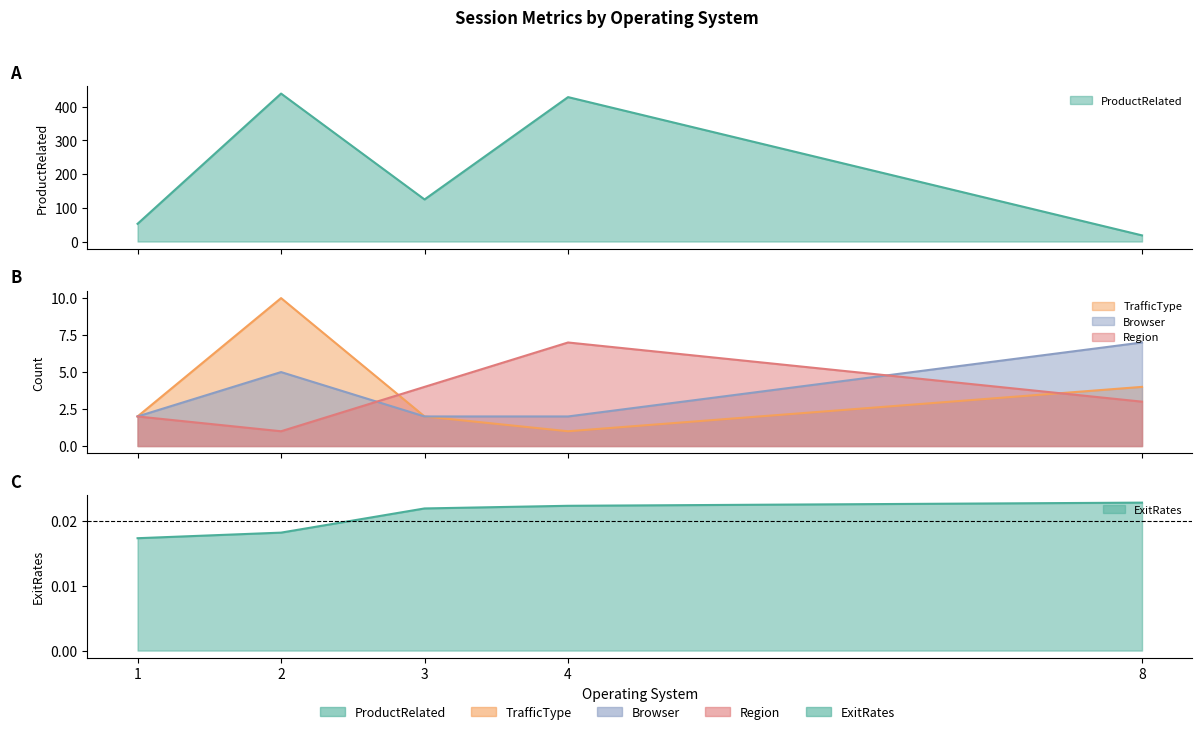

Is it true that ExitRates equals 0.0 at 1?

False